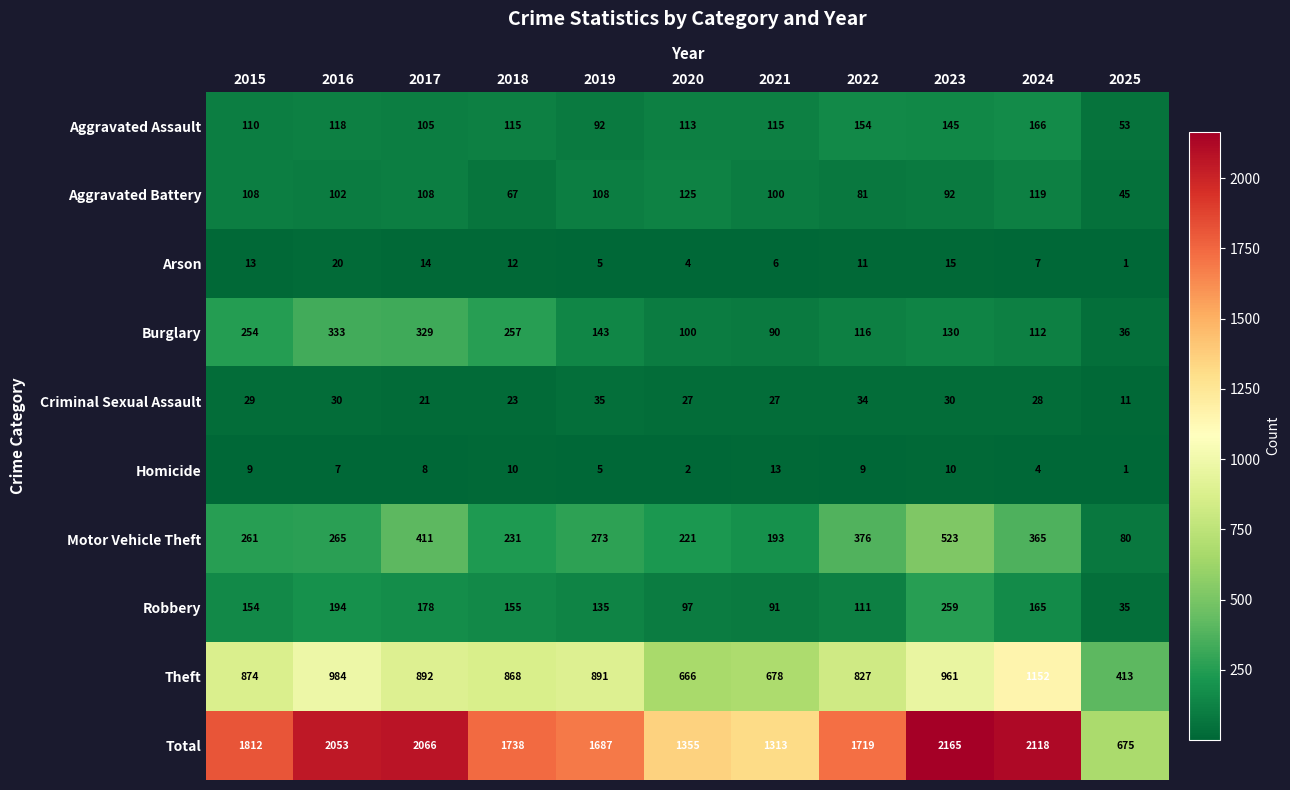

What is the minimum value for Theft?

413